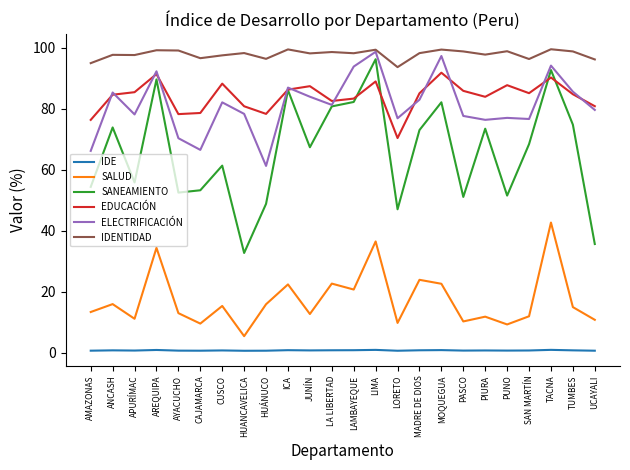

What are all the series names shown in the legend?

IDE, SALUD, SANEAMIENTO, EDUCACIÓN, ELECTRIFICACIÓN, IDENTIDAD